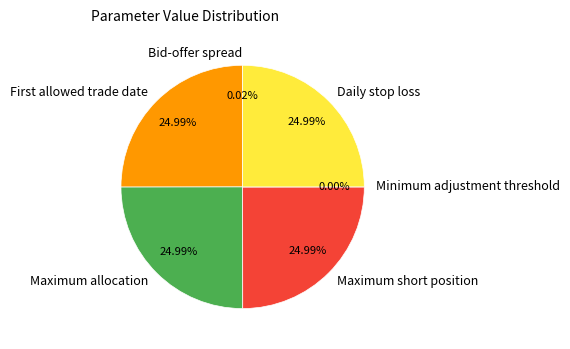

Is there any slice that represents more than half of the pie?

No